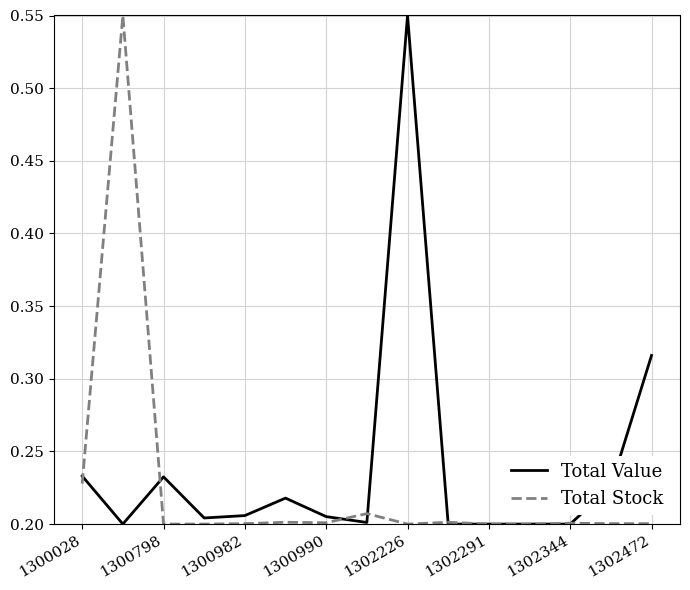

How many intersections are there between Total Stock and Total Value?

8